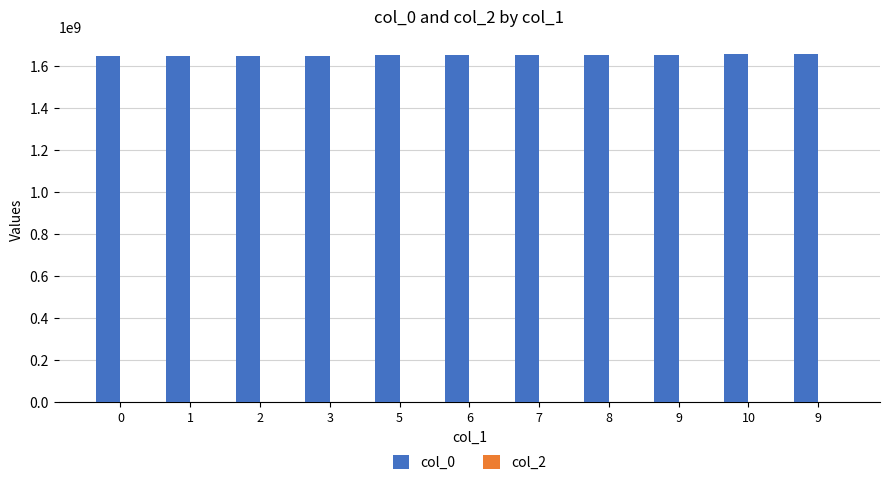

Are the bars grouped side by side (vs. stacked)?

No